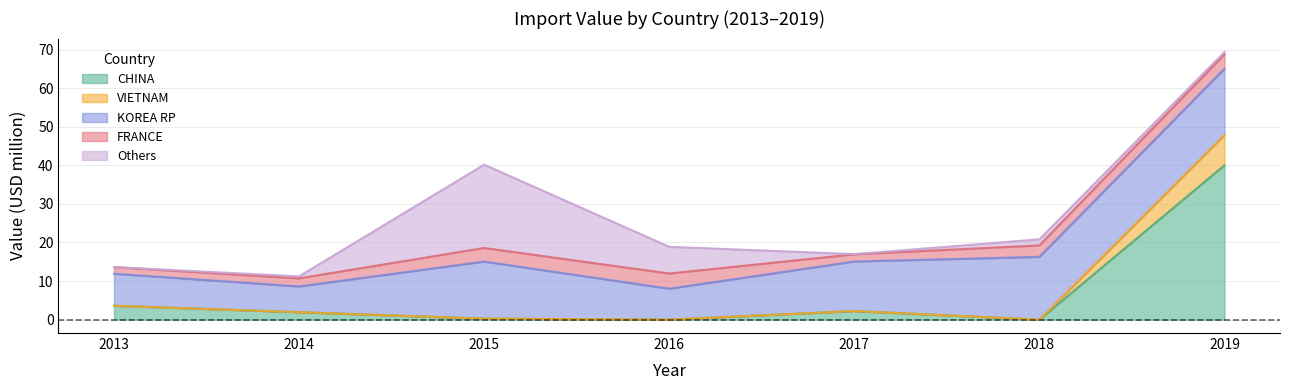

At which label does CHINA reach its peak?

2019